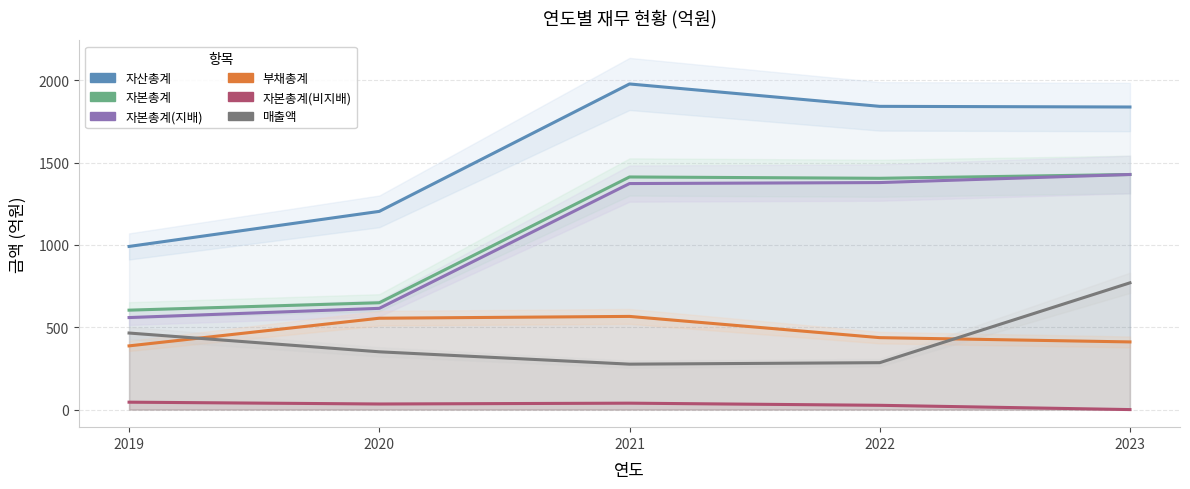

The value of 자본총계(지배) at 2023 is 780. True or false?

False